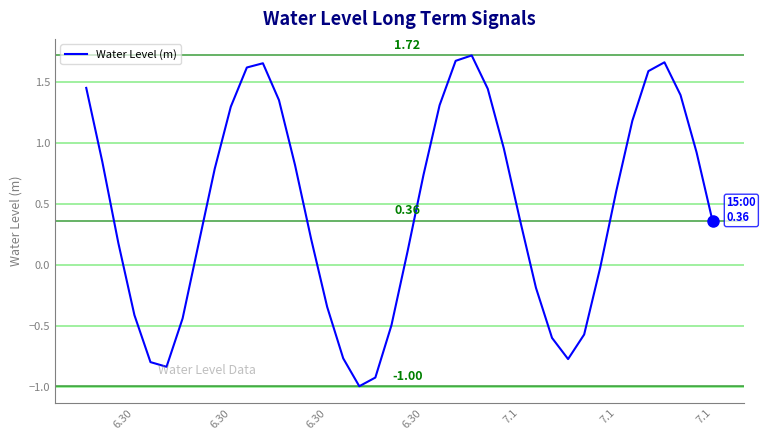

Count the number of values greater than 0.

26